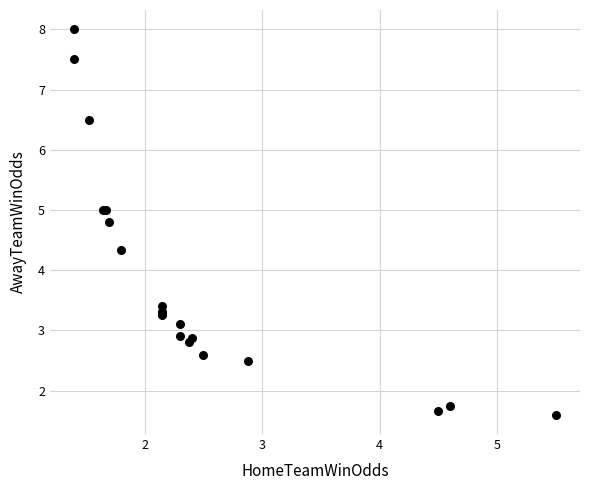

What Y value in the scatter plot is closest to 4?

4.3